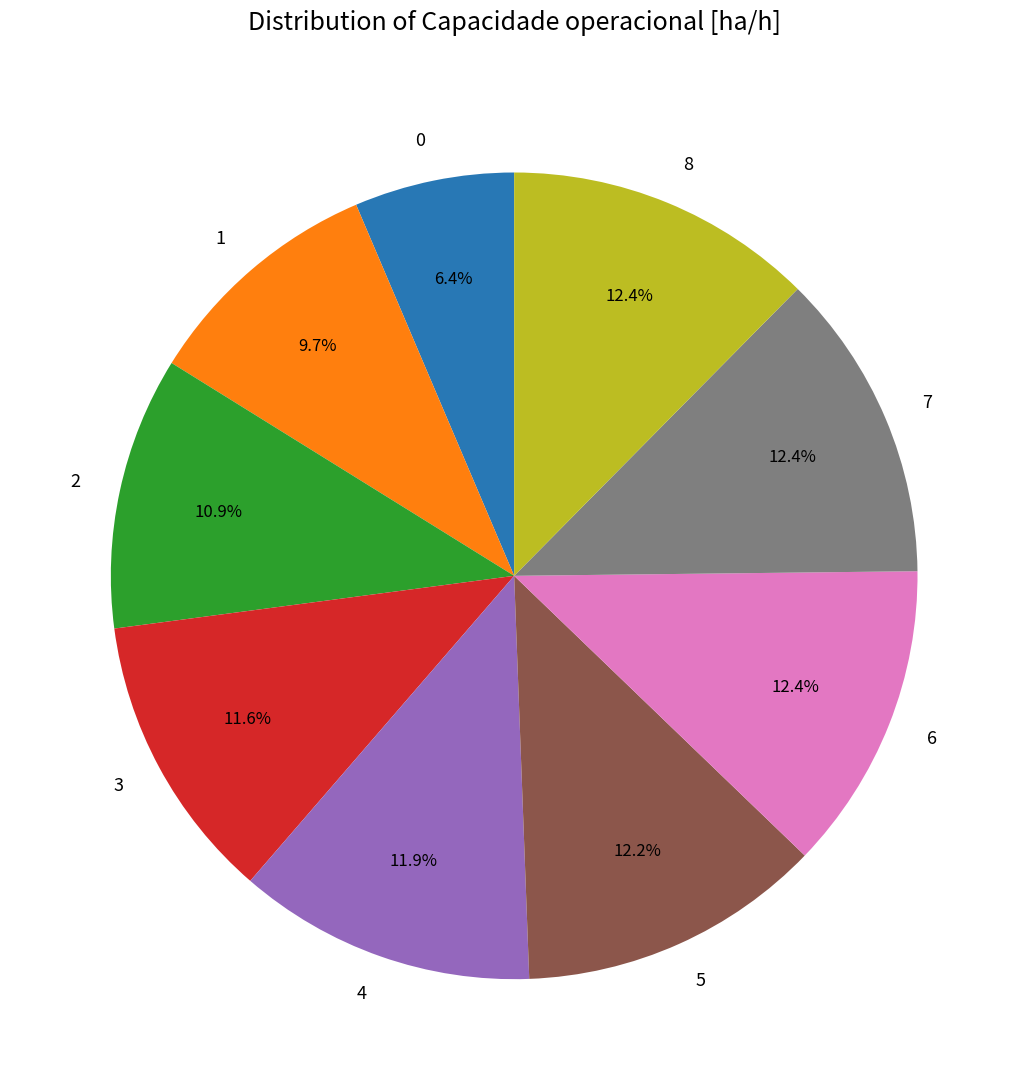

How many slices are in this pie chart?

9